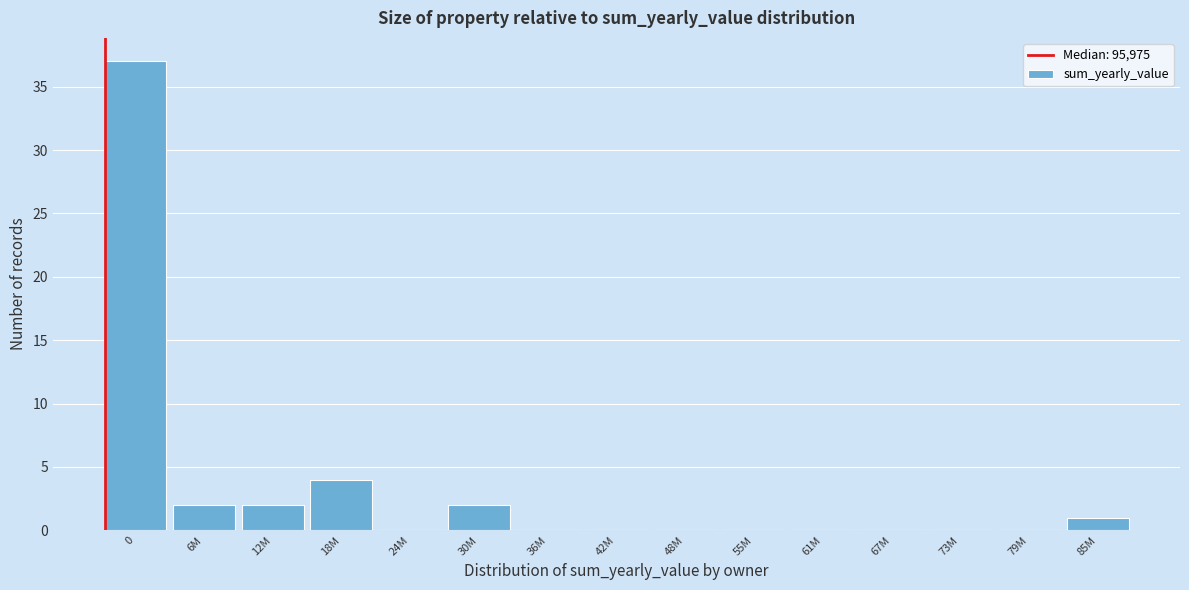

Reading right to left, list all the values displayed in this chart.

85M=1	79M=0	73M=0	67M=0	61M=0	55M=0	48M=0	42M=0	36M=0	30M=2	24M=0	18M=4	12M=2	6M=2	0=37